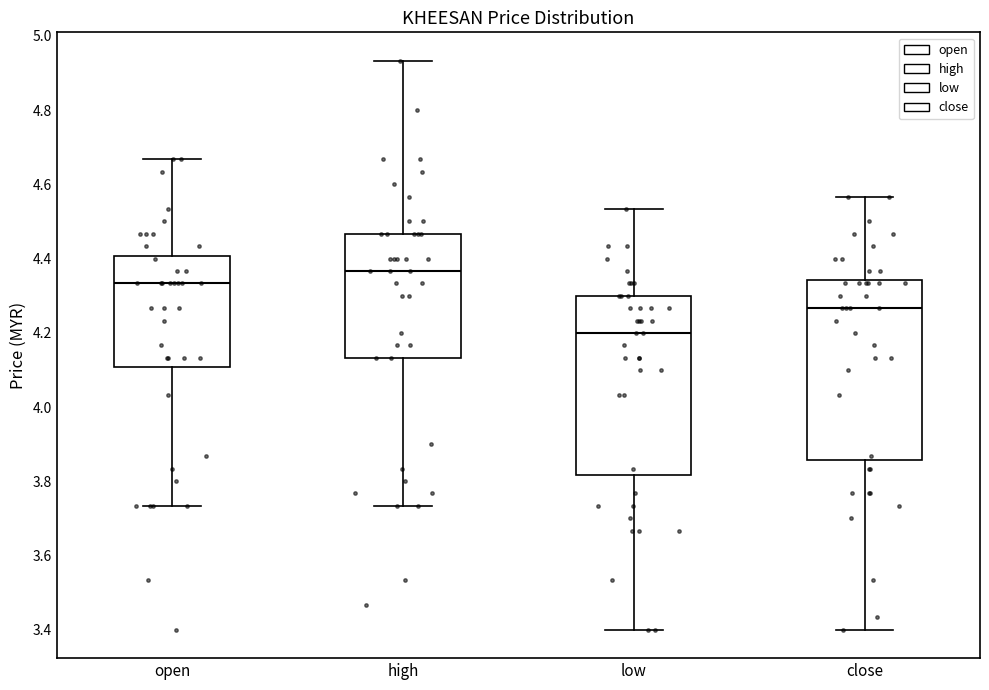

Reading left to right, read every box against the y-axis: the position of its median line, the range the box covers, and the ends of its whiskers. The values are not printed on the chart, so give them approximately, as read against the axis.

open: median 4.34, box 4.10 to 4.40, whiskers 3.74 to 4.66
high: median 4.36, box 4.14 to 4.46, whiskers 3.74 to 4.94
low: median 4.20, box 3.82 to 4.30, whiskers 3.40 to 4.54
close: median 4.26, box 3.86 to 4.34, whiskers 3.40 to 4.56